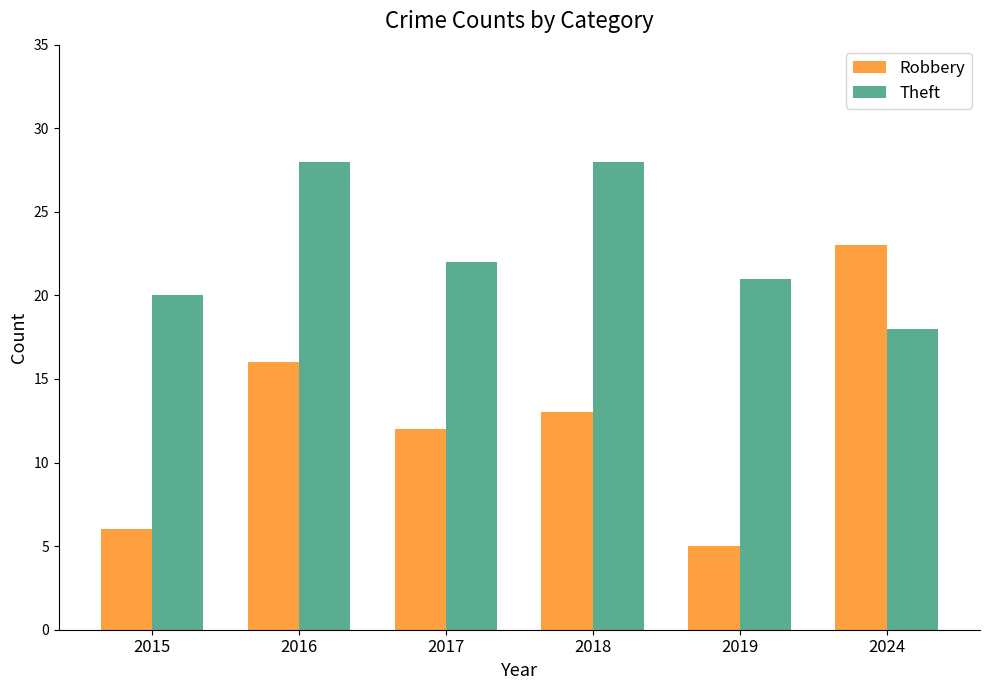

Which series has the largest range (max minus min)?

Robbery